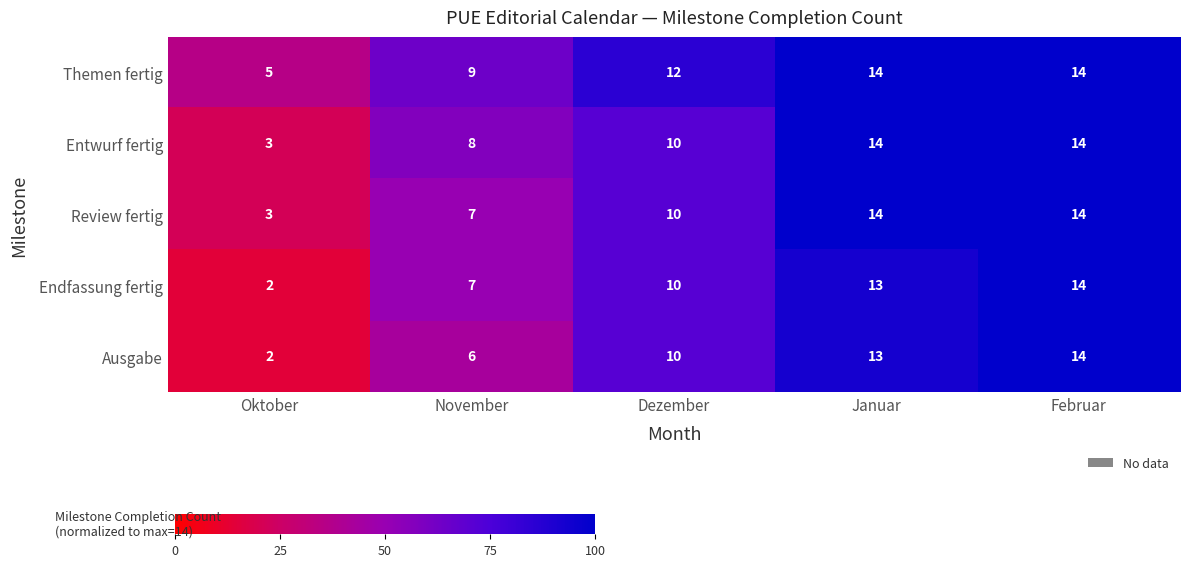

What is the sum of all Entwurf fertig values?

49